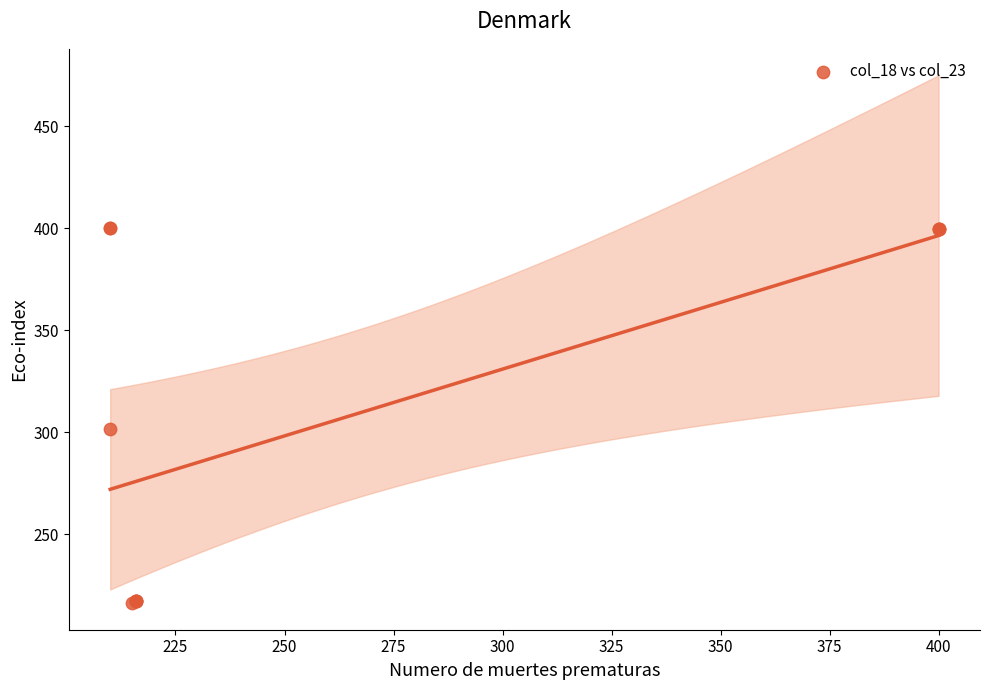

What Y value in the scatter plot is closest to 307?

301.4